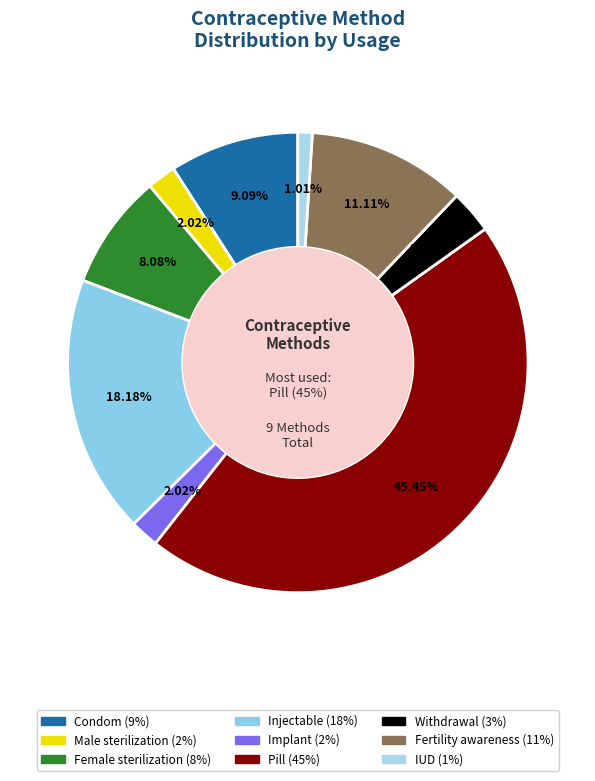

Rank the categories by value from lowest to highest.

IUD, Male sterilization, Implant, Withdrawal, Female sterilization, Condom, Fertility awareness, Injectable, Pill